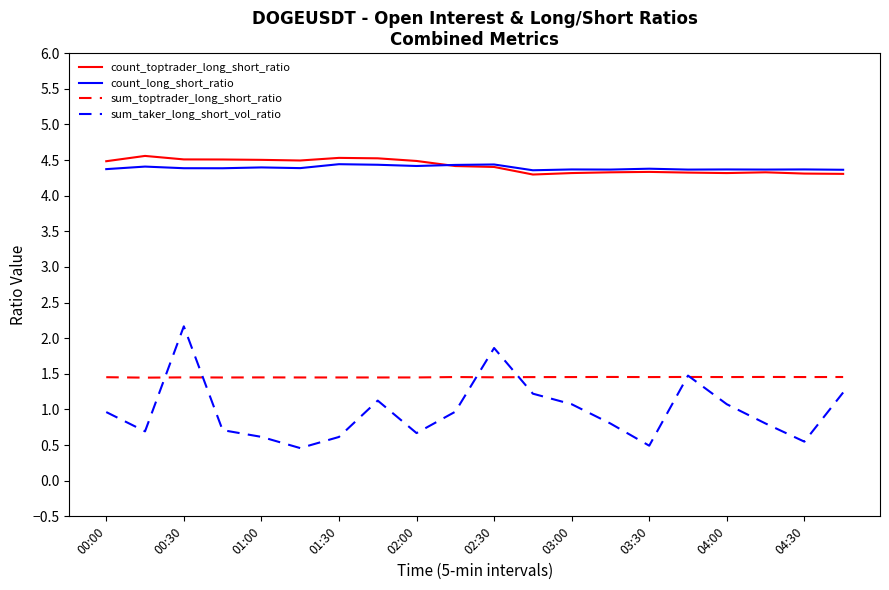

What is the minimum value for count_long_short_ratio?

4.4